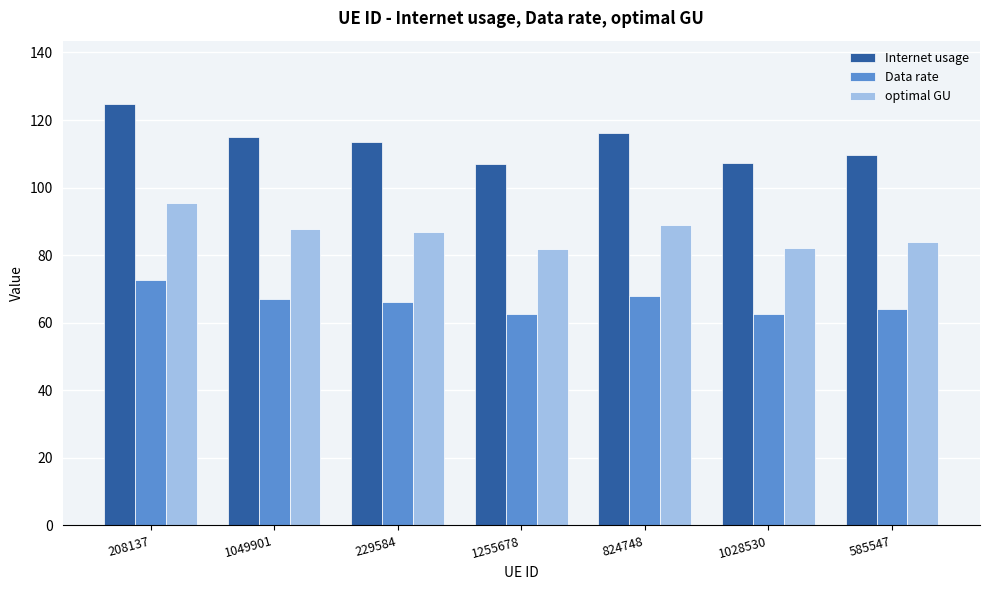

Are the bars horizontal?

No